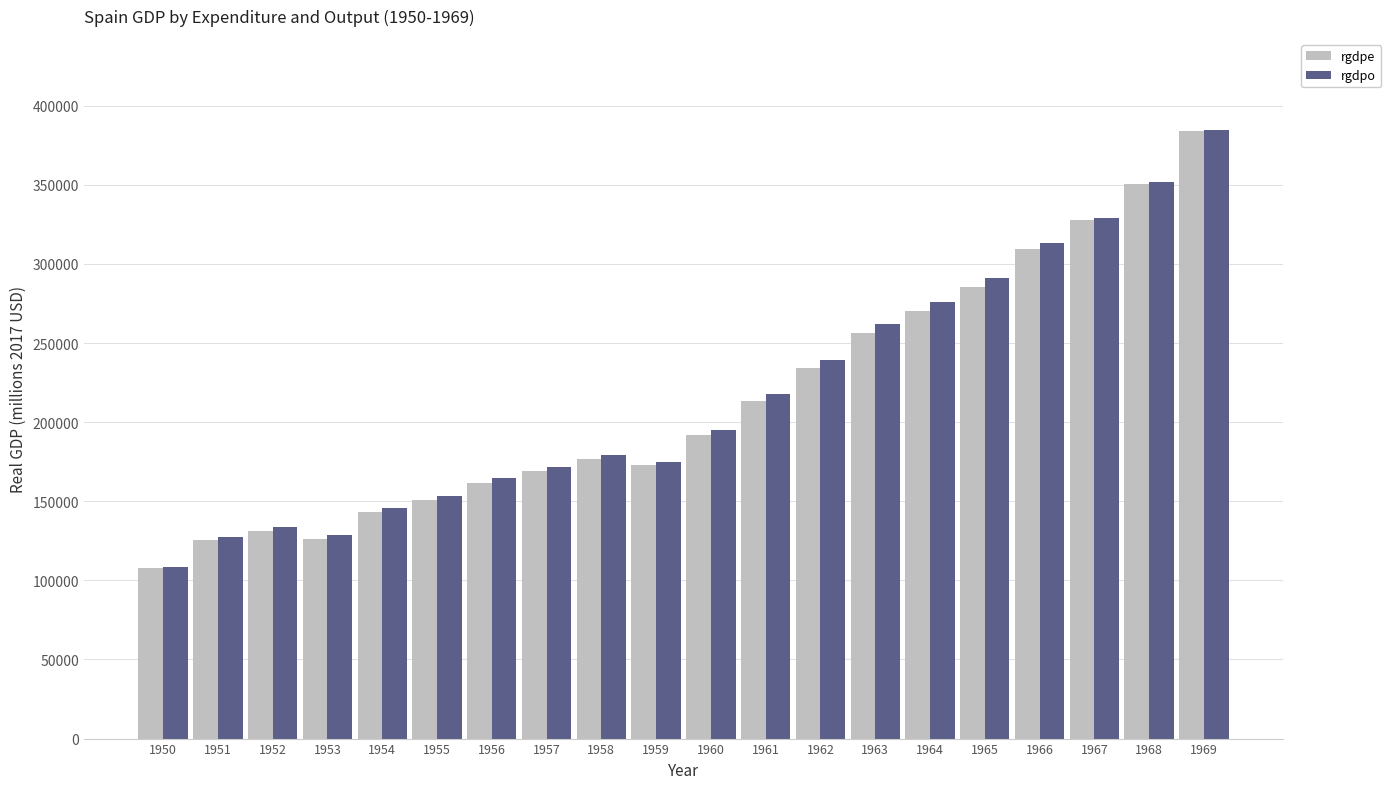

What are all the series names shown in the legend?

rgdpe, rgdpo